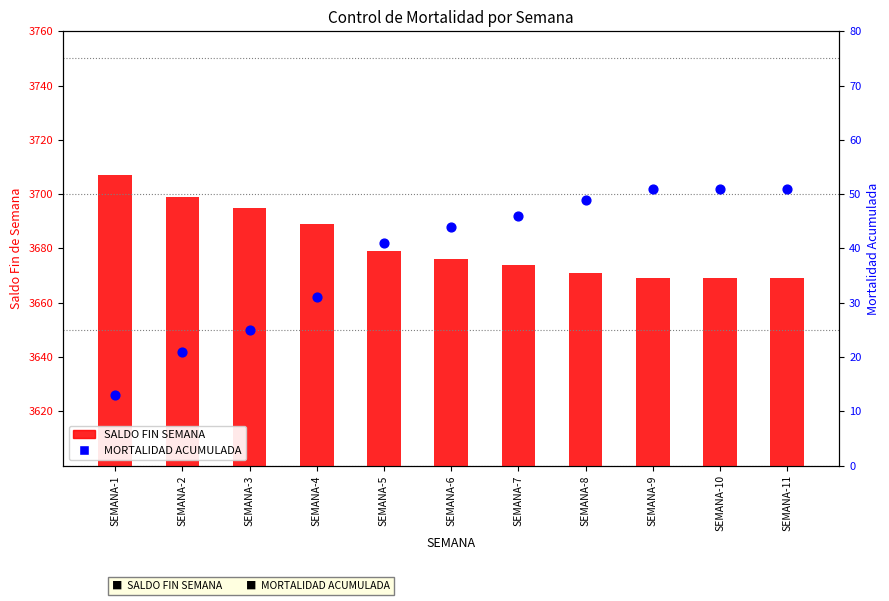

Which series has the widest spread of Y values?

SALDO FIN SEMANA